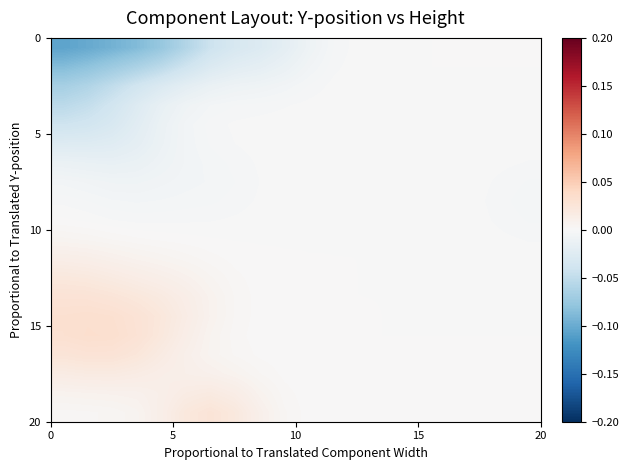

How many series are shown in this chart?

20